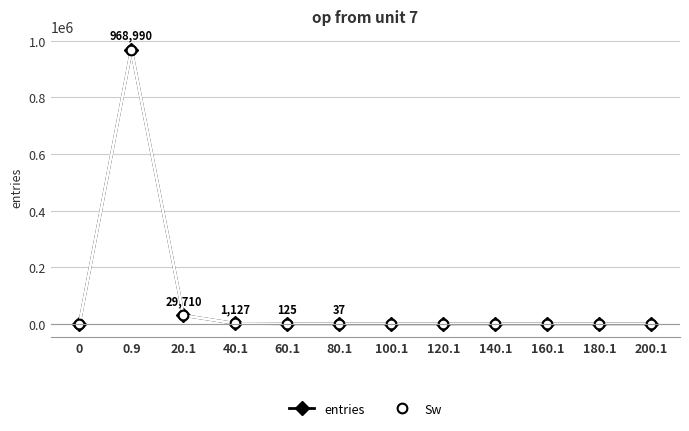

Is this an area chart (filled region under the line)?

No